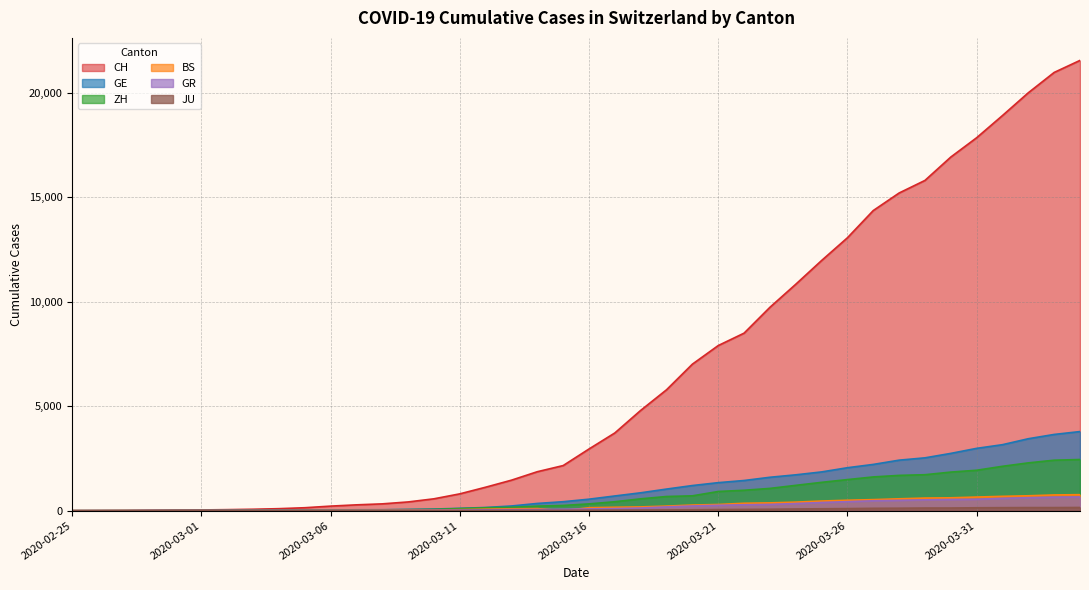

List the labels in order of ZH value, largest first.

2020-04-04, 2020-03-30, 2020-03-23, 2020-03-16, 2020-03-09, 2020-03-02, 2020-02-25